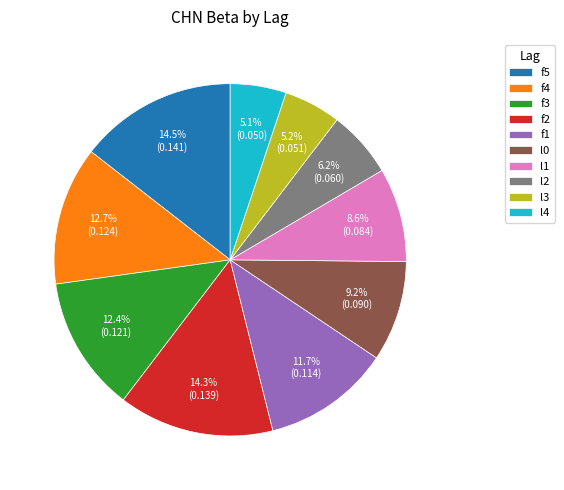

To the nearest percent, what is the difference between the largest and smallest slice percentages?

9%